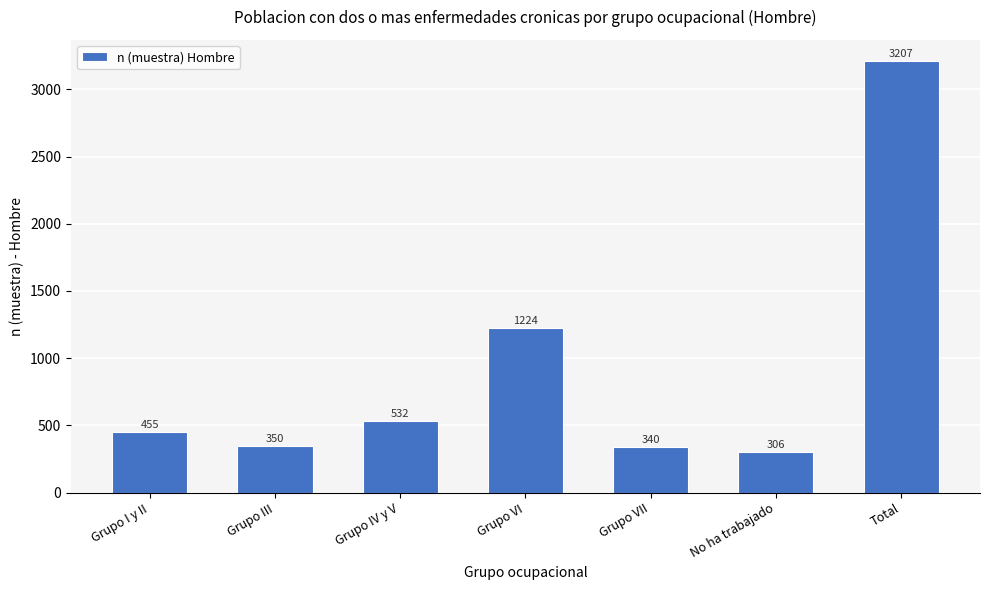

Reading right to left, transcribe all the data shown in this chart.

Total=3207	No ha trabajado=306	Grupo VII=340	Grupo VI=1224	Grupo IV y V=532	Grupo III=350	Grupo I y II=455